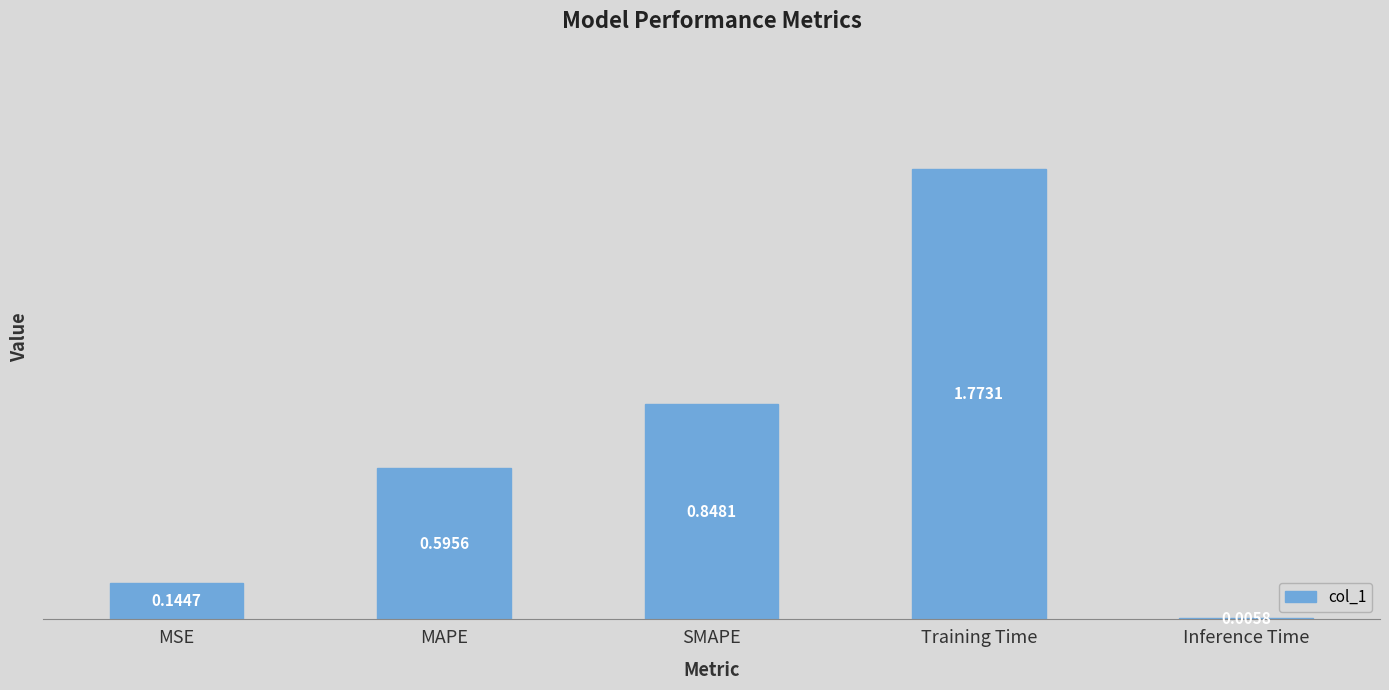

At which category does the chart reach its peak across all series?

Training Time